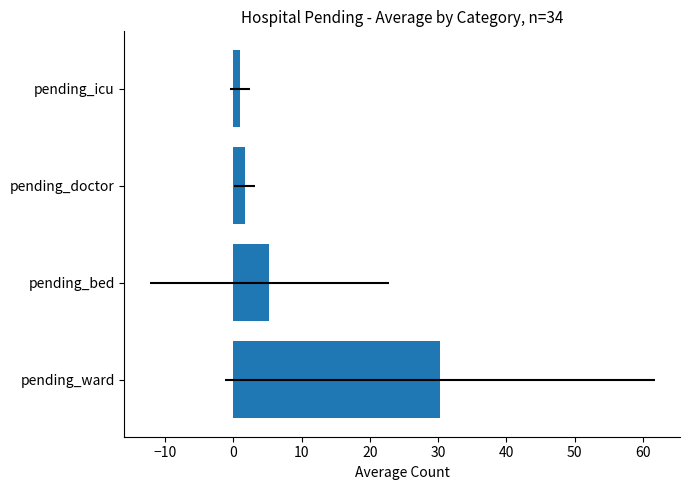

What is the sum of all values?

38.1